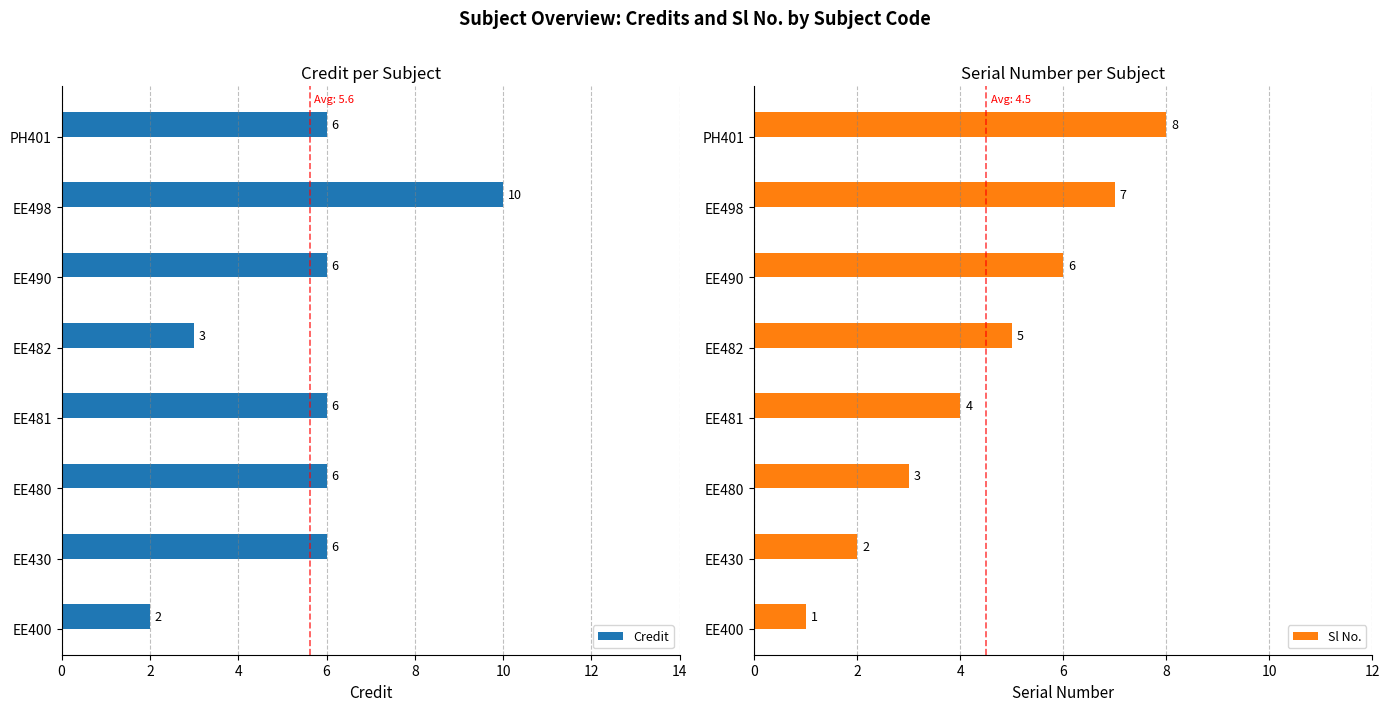

What value does the Credit series have at EE481?

6